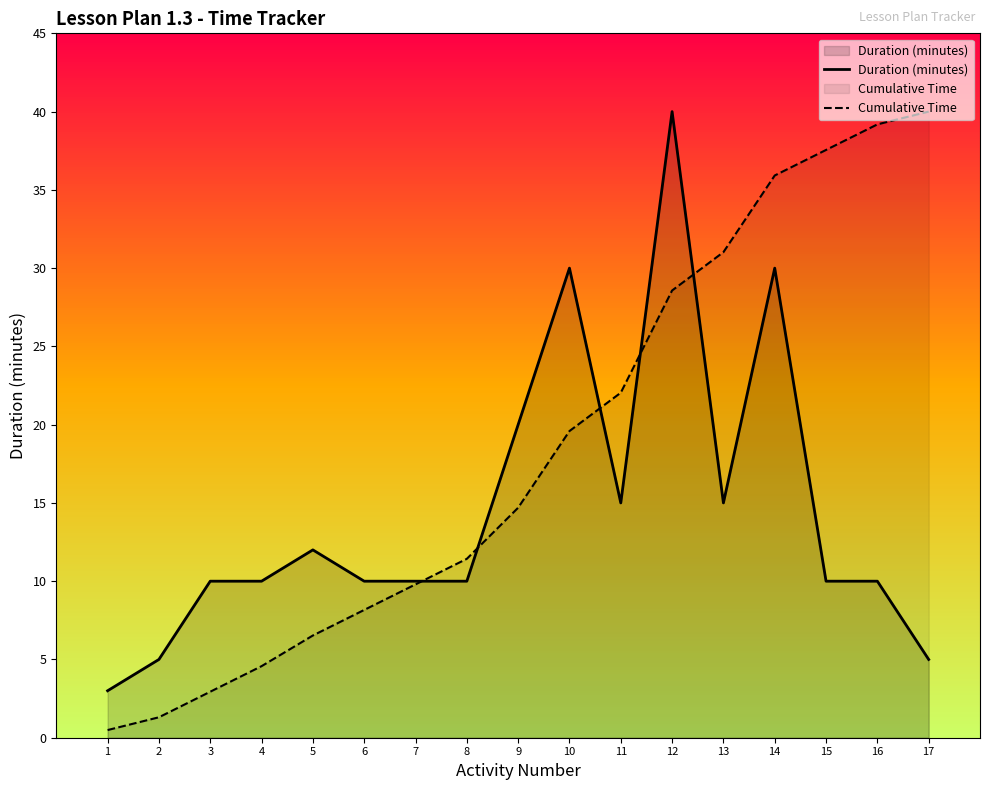

What is the smallest value displayed?

0.5